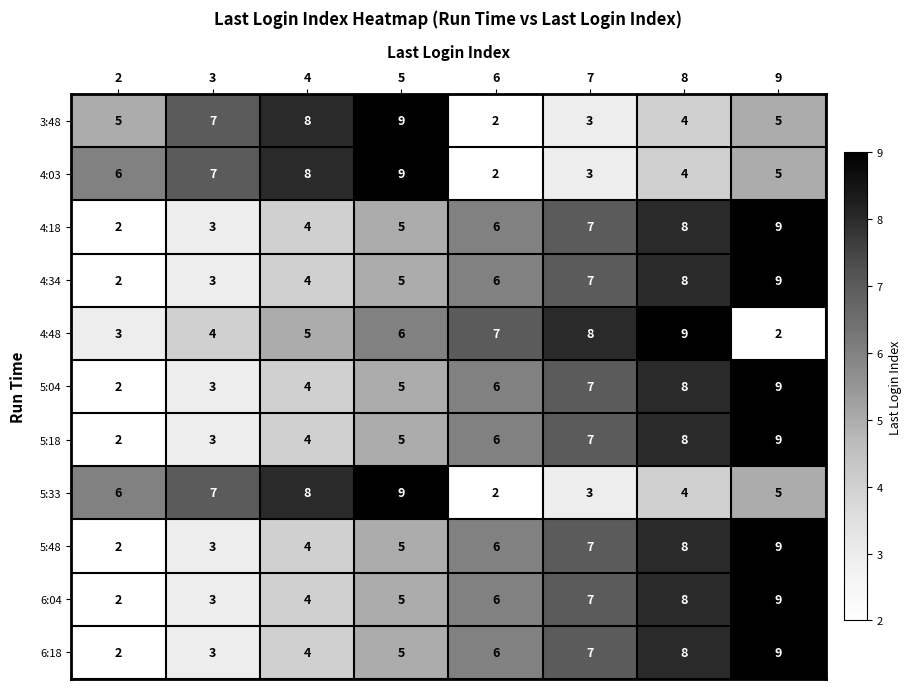

Is it true that 3:48 equals 5 at 8?

False